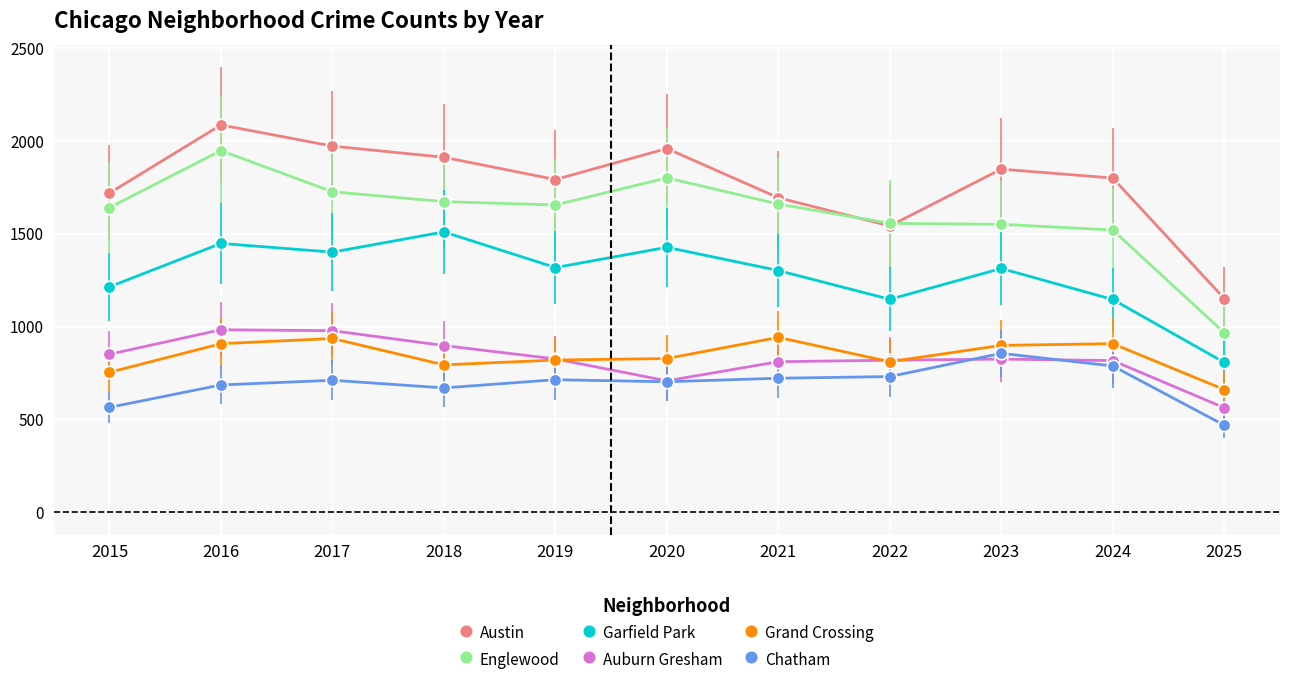

What is the difference between the maximum and minimum values in the Chatham series?

387